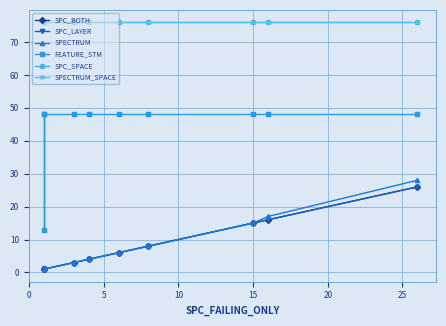

Reading left to right, extract all data points from this chart.

SPC_BOTH: 1	1	1	3	4	6	8	15	16	26
SPC_LAYER: 1	1	1	3	4	6	8	15	16	26
SPECTRUM: 1	1	1	3	4	6	8	15	17	28
FEATURE_STM: 48	13	48	48	48	48	48	48	48	48
SPC_SPACE: 76	76	76	76	76	76	76	76	76	76
SPECTRUM_SPACE: 76	76	76	76	76	76	76	76	76	76